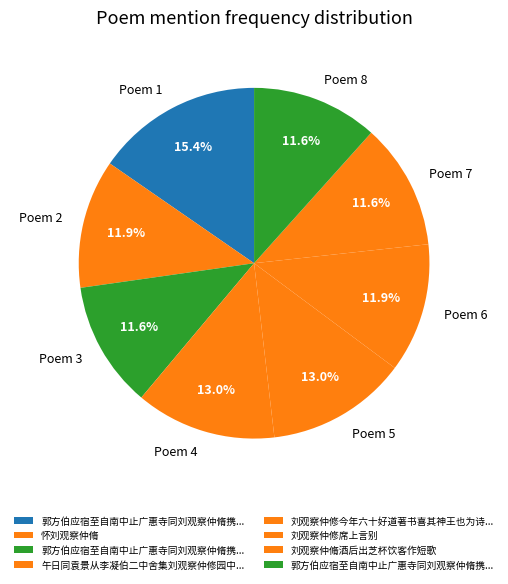

How many slices are in this pie chart?

8